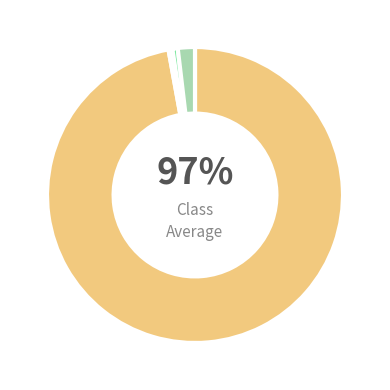

Is there a majority slice in this chart?

Yes